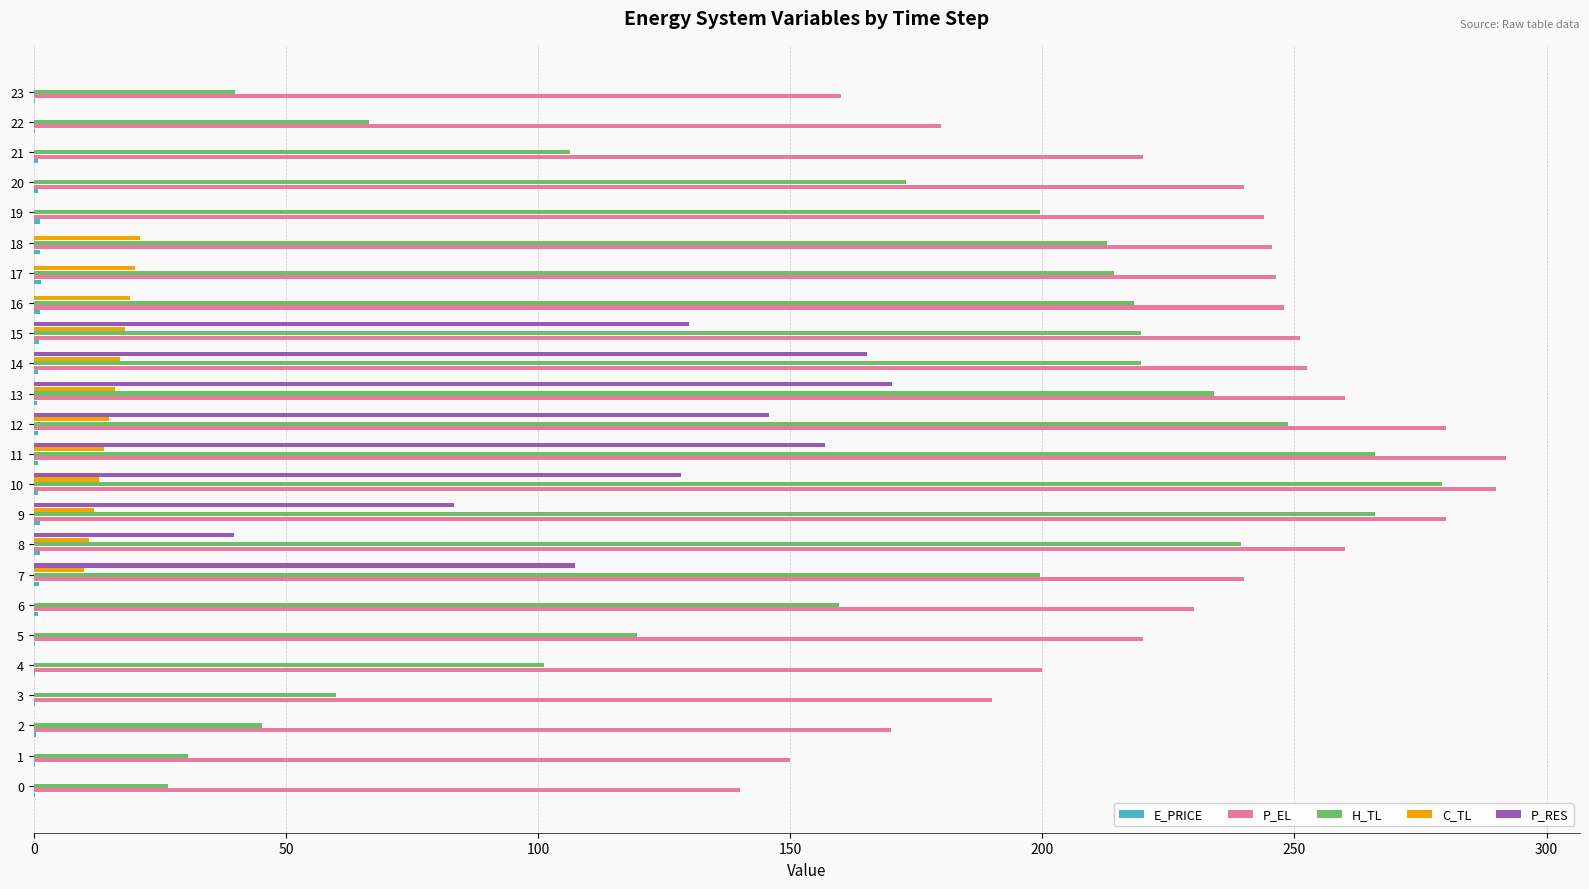

The value of P_EL at 9 is 280.0. True or false?

True